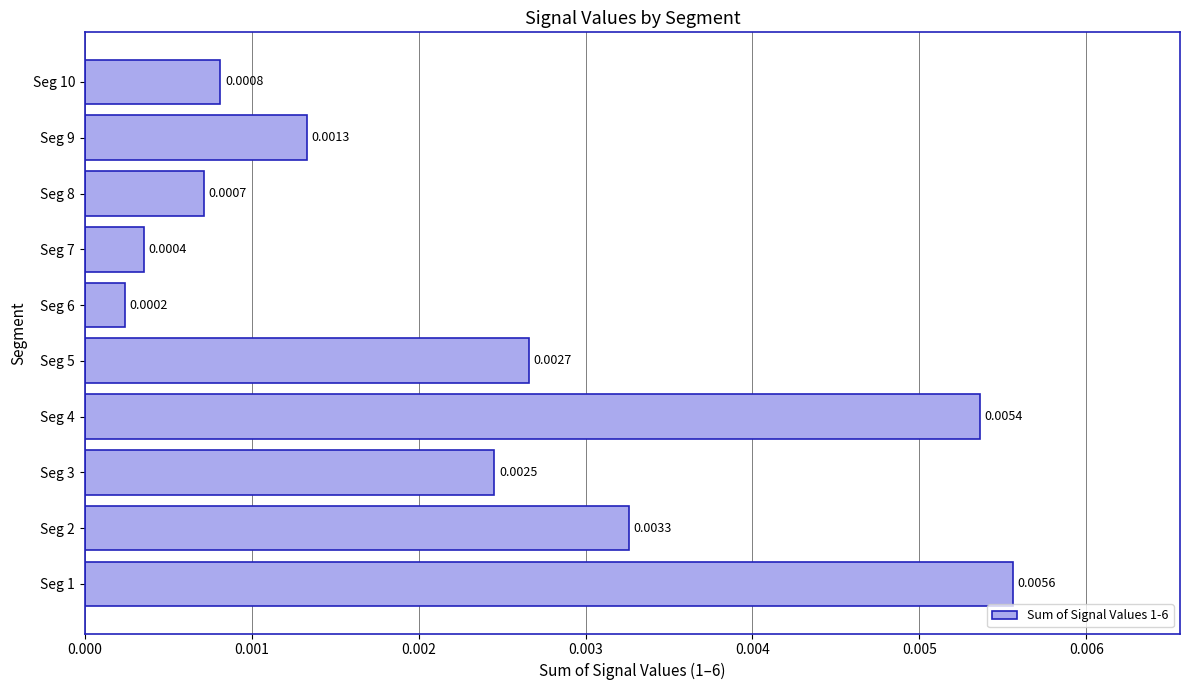

Rank the categories by value from lowest to highest.

Seg 6, Seg 7, Seg 8, Seg 10, Seg 9, Seg 3, Seg 5, Seg 2, Seg 4, Seg 1